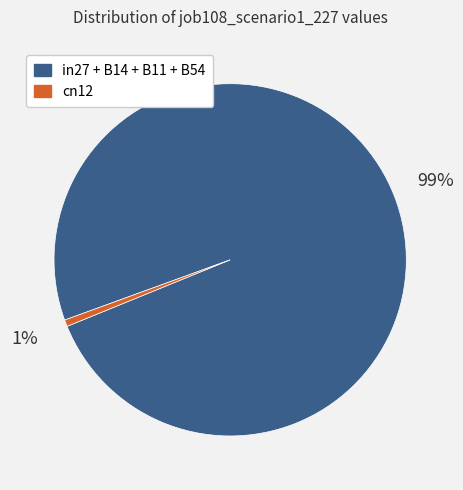

Is there any slice that represents more than half of the pie?

Yes